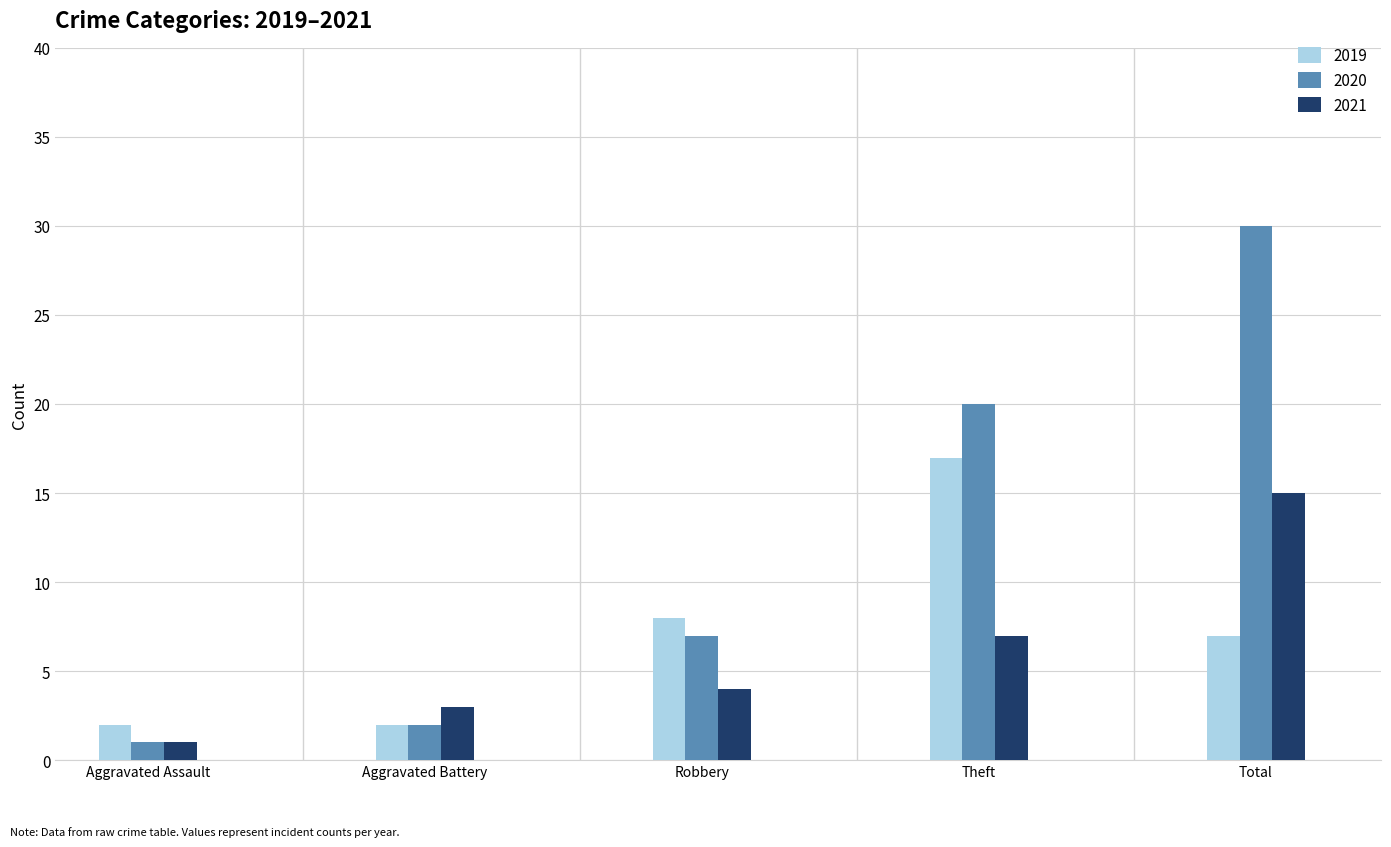

At which category does the chart reach its peak across all series?

Total